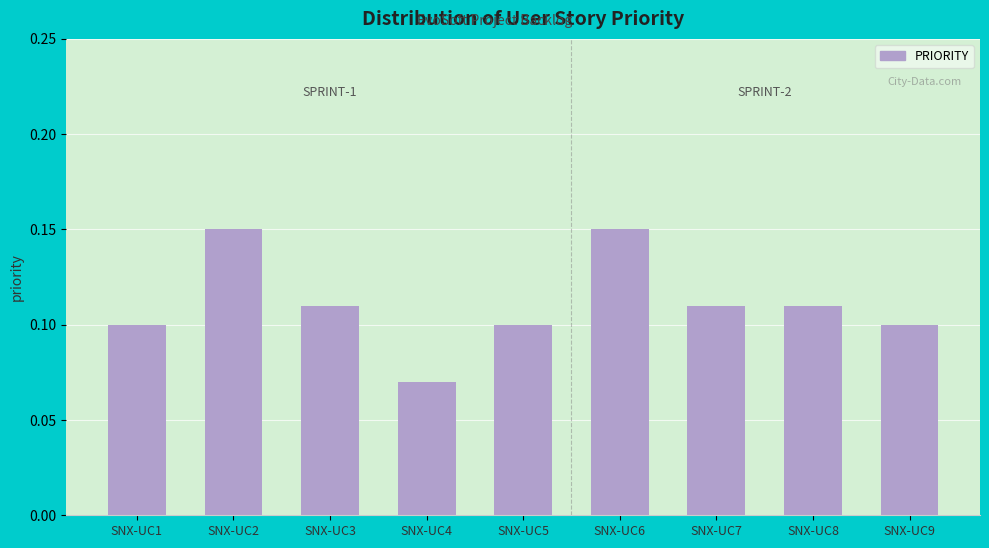

Between SNX-UC5 and SNX-UC3, which is larger?

SNX-UC3